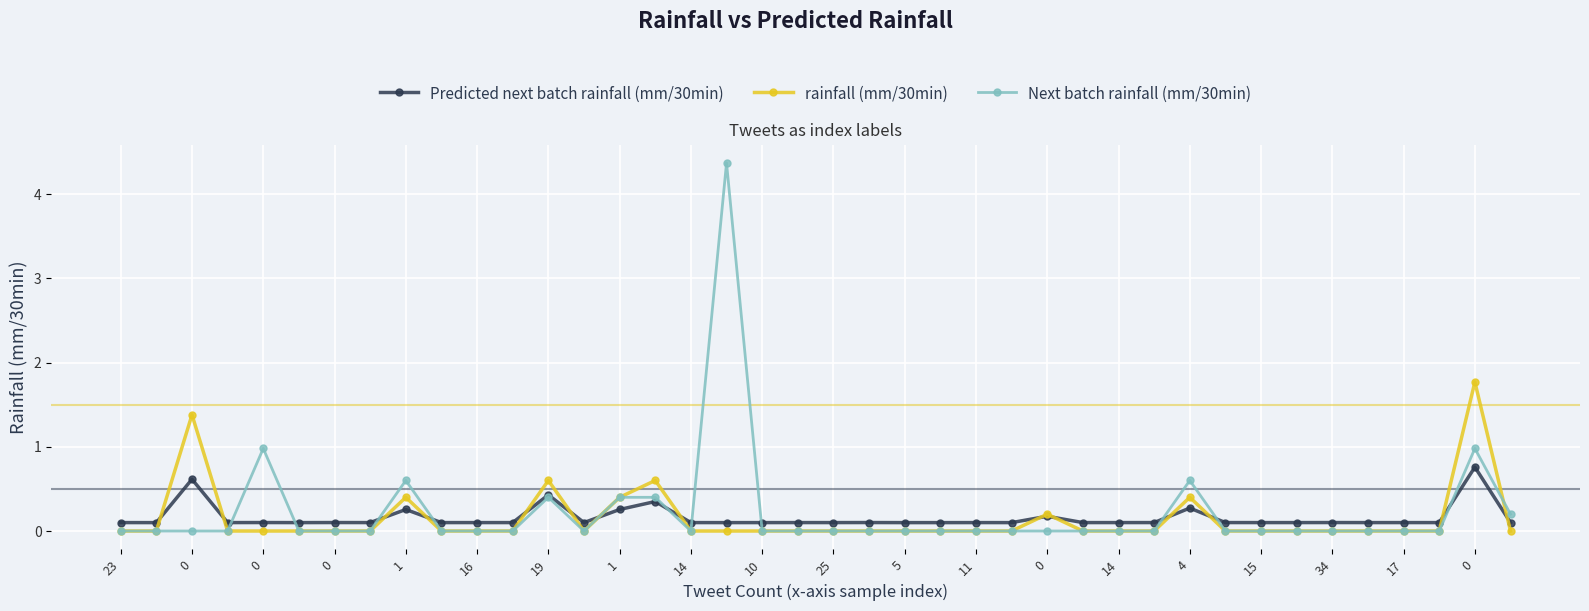

Which series has the largest range (max minus min)?

Next batch rainfall (mm/30min)